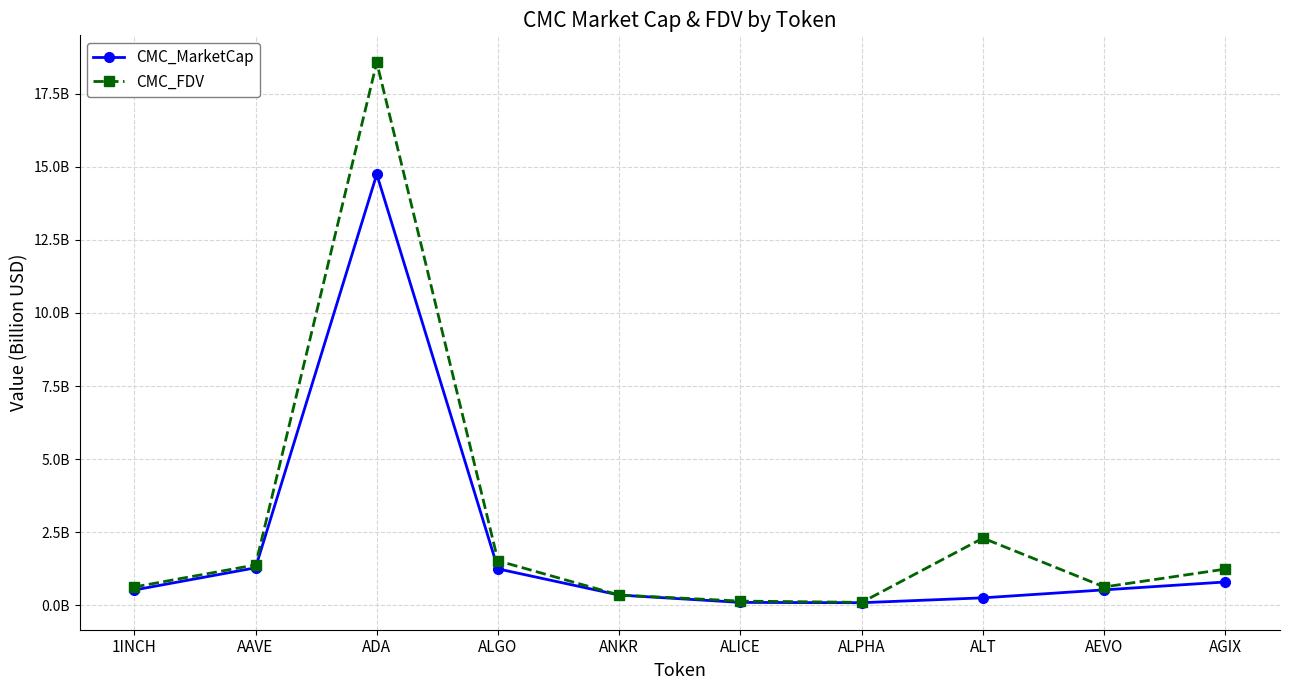

True or false: CMC_FDV and CMC_MarketCap intersect in this chart.

False